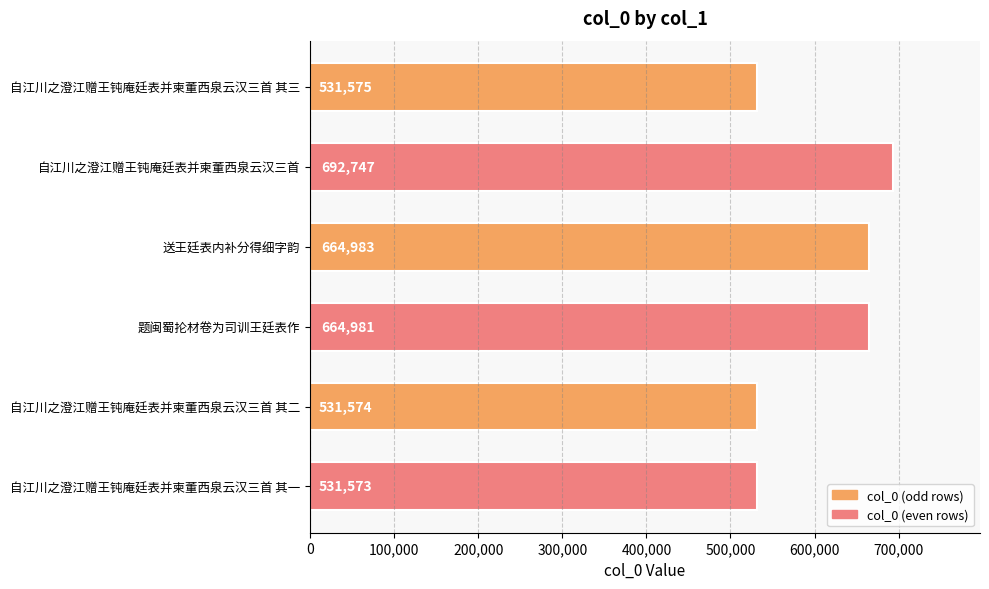

Which label corresponds to the largest value in the chart?

自江川之澄江赠王钝庵廷表并柬董西泉云汉三首